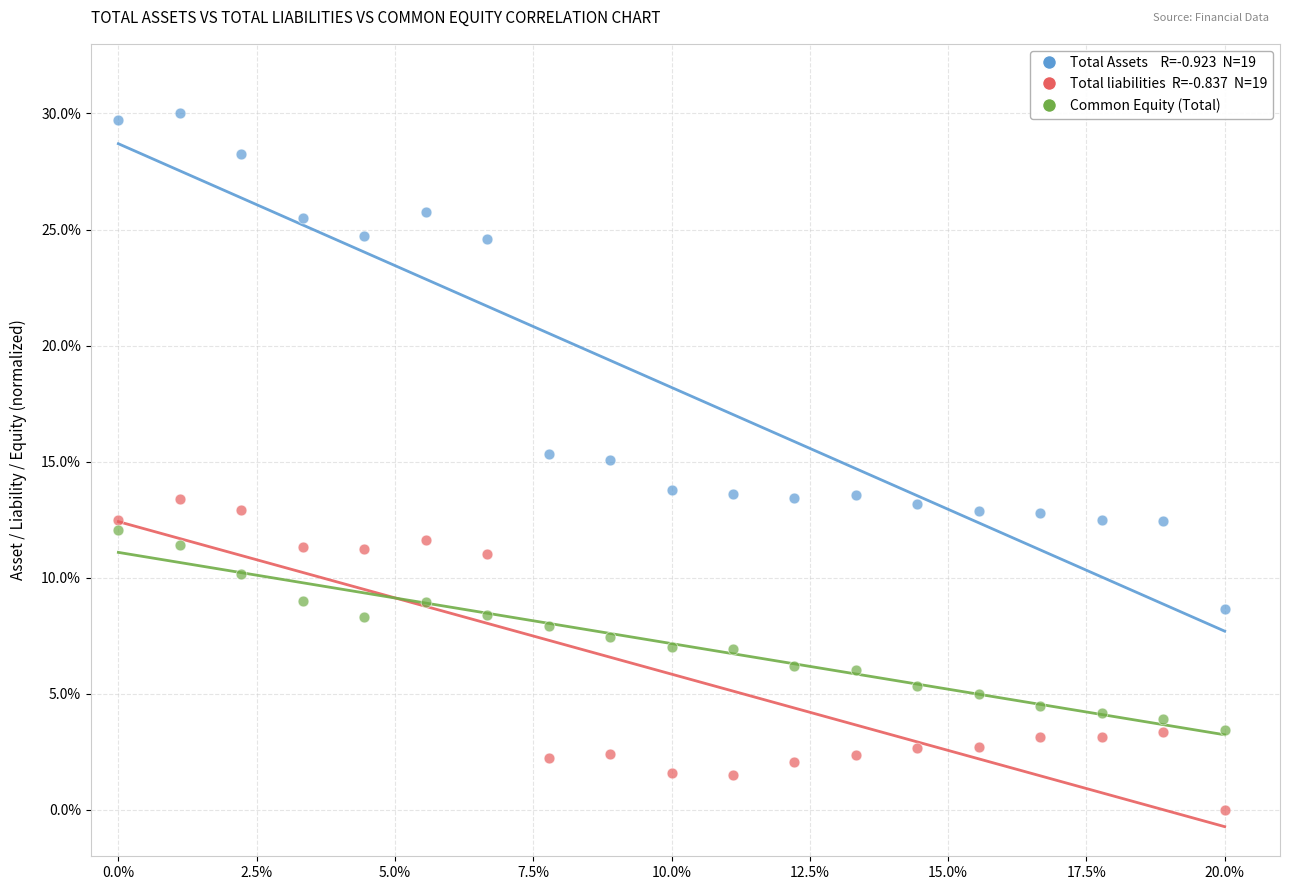

Across all data points, what is the range of X values (max minus min)?

20.0